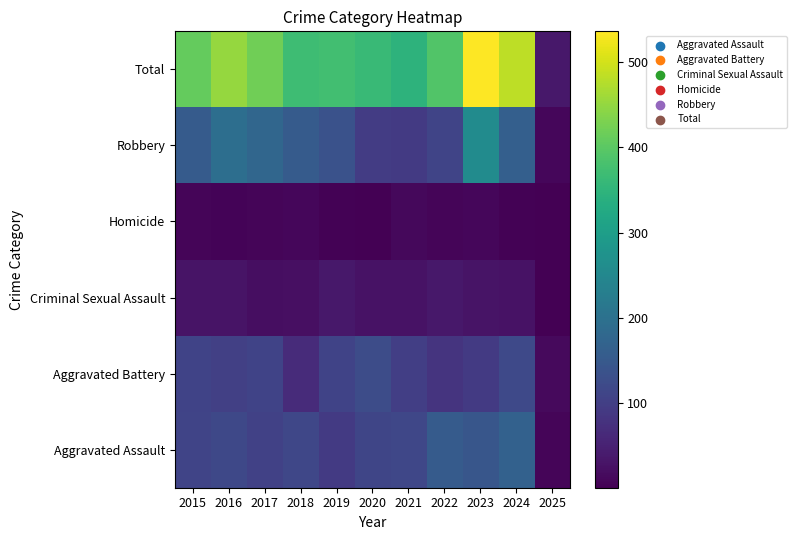

Reading right to left, extract all data points from this chart.

Aggravated Assault: 2025=8	2024=167	2023=145	2022=154	2021=115	2020=113	2019=92	2018=115	2017=105	2016=118	2015=110
Aggravated Battery: 2025=15	2024=119	2023=92	2022=81	2021=100	2020=125	2019=108	2018=67	2017=108	2016=102	2015=108
Criminal Sexual Assault: 2025=1	2024=28	2023=30	2022=35	2021=27	2020=27	2019=35	2018=23	2017=21	2016=30	2015=29
Homicide: 2025=1	2024=4	2023=10	2022=9	2021=13	2020=2	2019=5	2018=10	2017=8	2016=7	2015=9
Robbery: 2025=10	2024=164	2023=259	2022=111	2021=91	2020=97	2019=135	2018=155	2017=178	2016=194	2015=154
Total: 2025=35	2024=482	2023=536	2022=390	2021=346	2020=364	2019=375	2018=370	2017=420	2016=451	2015=410